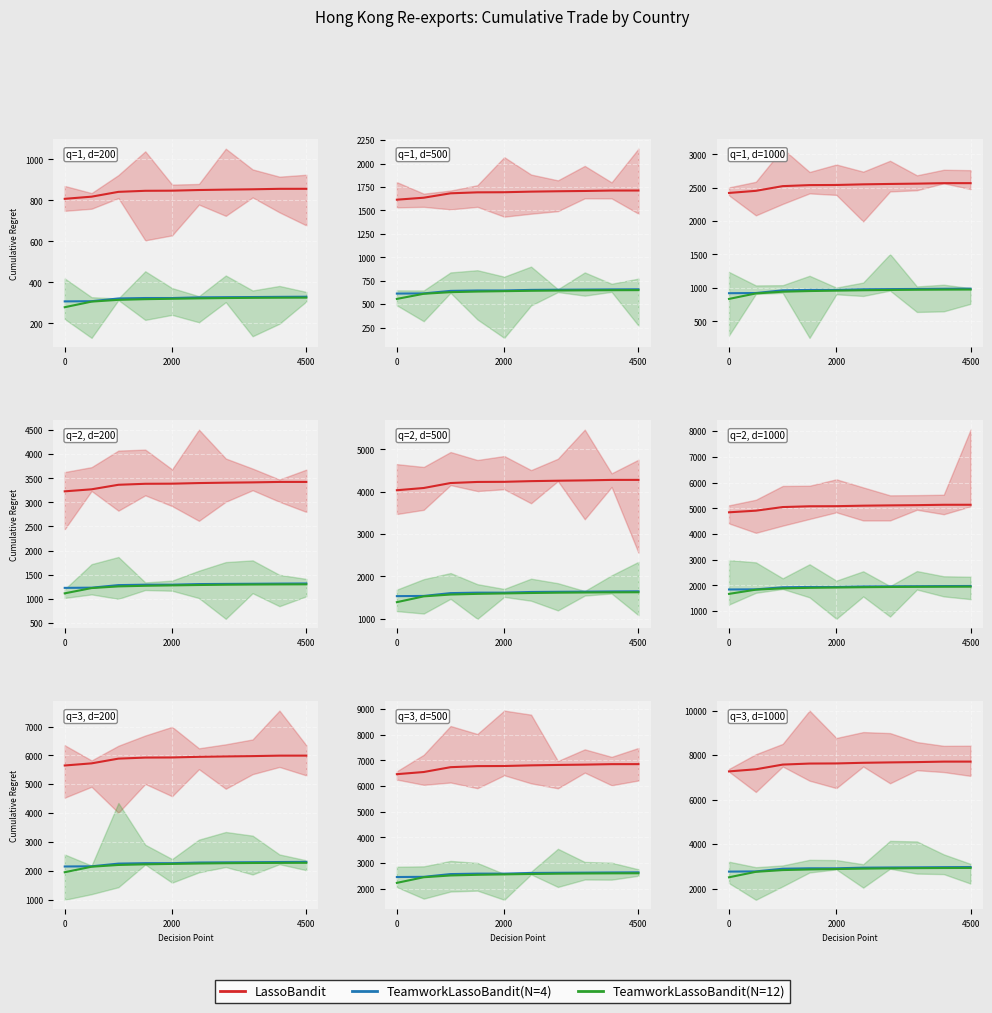

What is the sum of the TeamworkLassoBandit(N=12) values at 8 and 4500?

5750.7